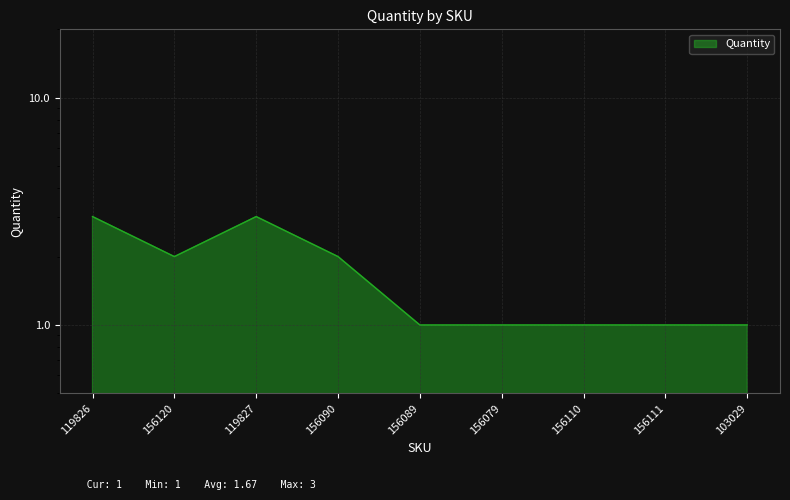

At which category does the data reach its first local valley?

156120